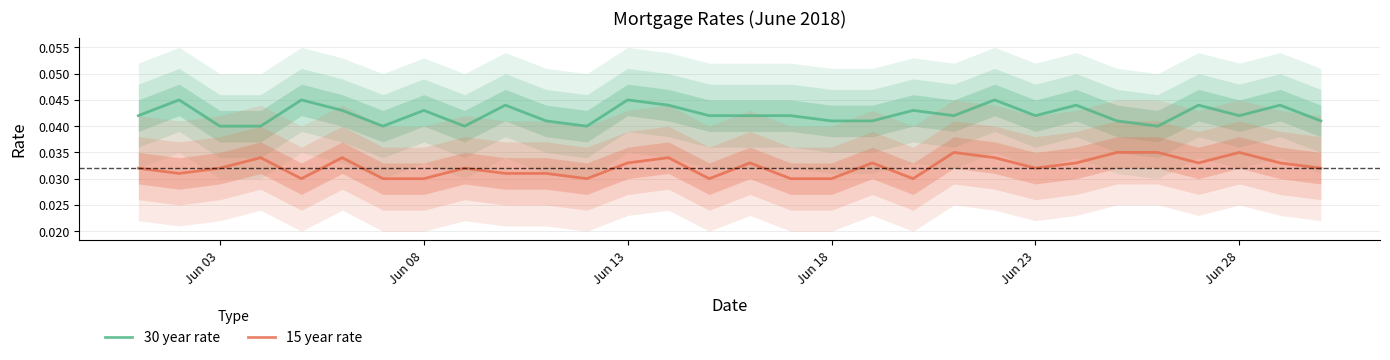

What is the sum of all 15 year rate values?

1.0